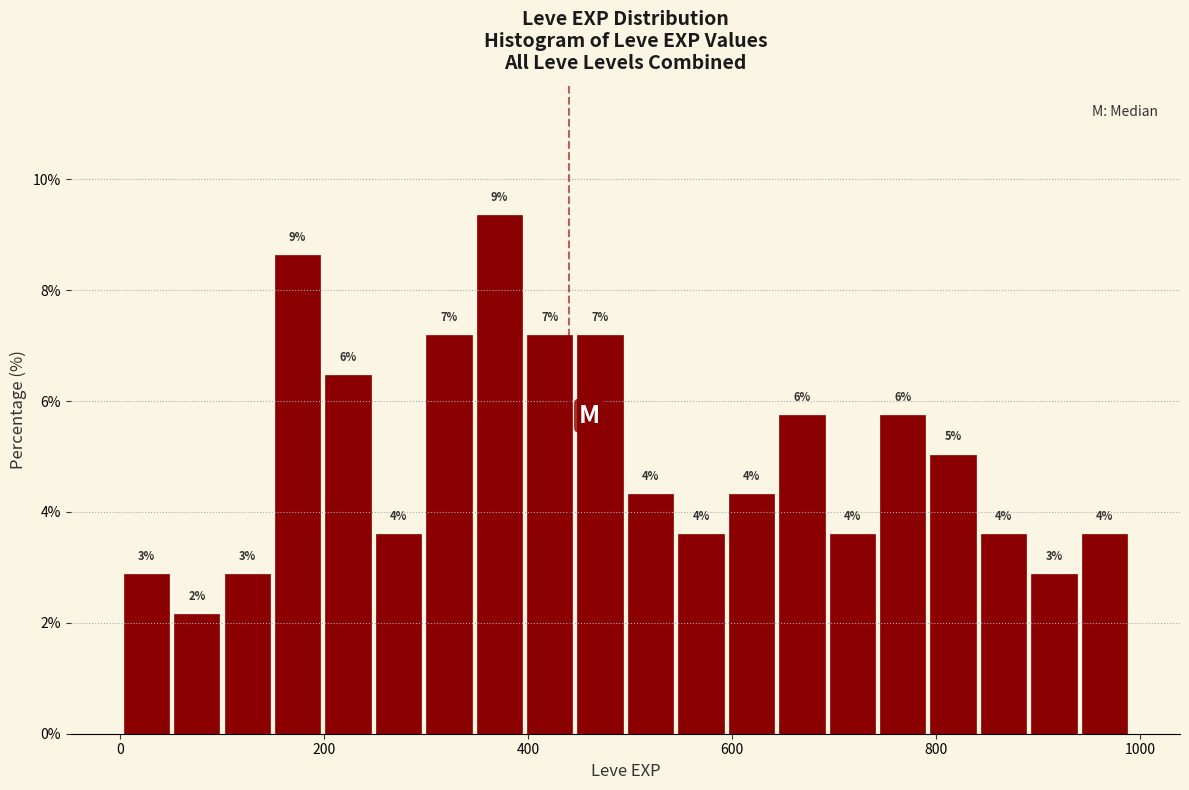

Read against the x-axis, roughly where is the centre of the tallest bar?

380